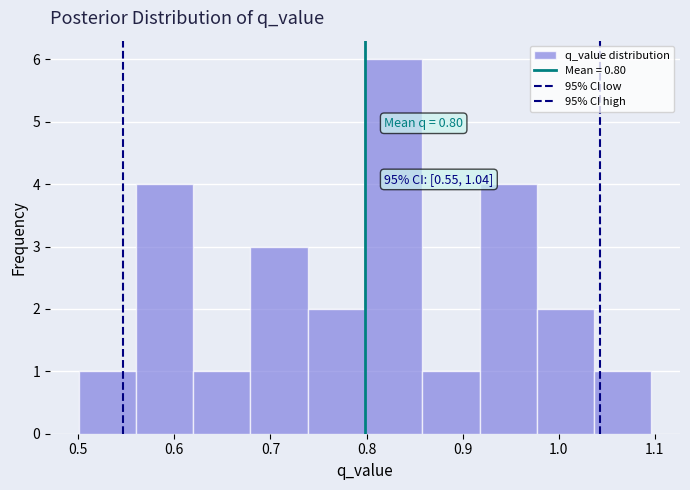

Which range on the x-axis has the tallest bar?

0.80 to 0.86